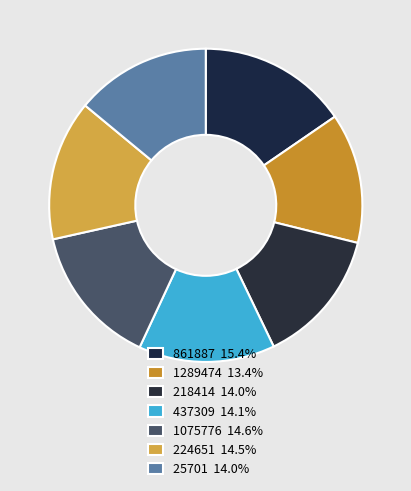

What percentage is the 218414 slice, to the nearest percent?

14%